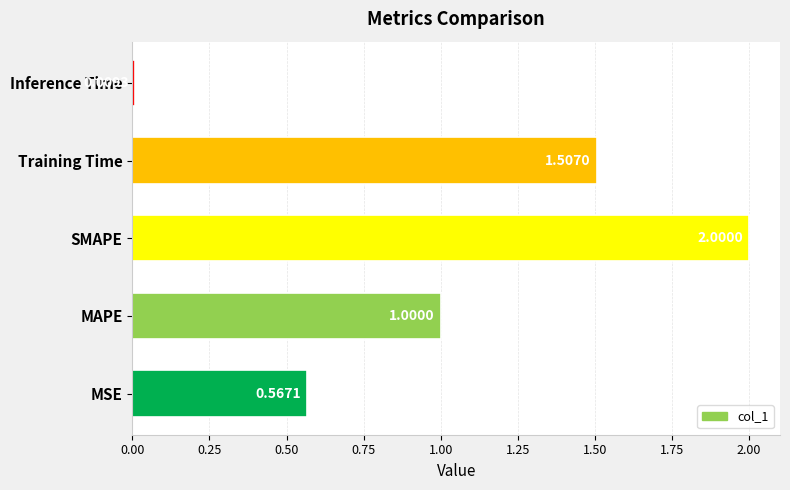

List the labels in order of value, smallest first.

Inference Time, MSE, MAPE, Training Time, SMAPE